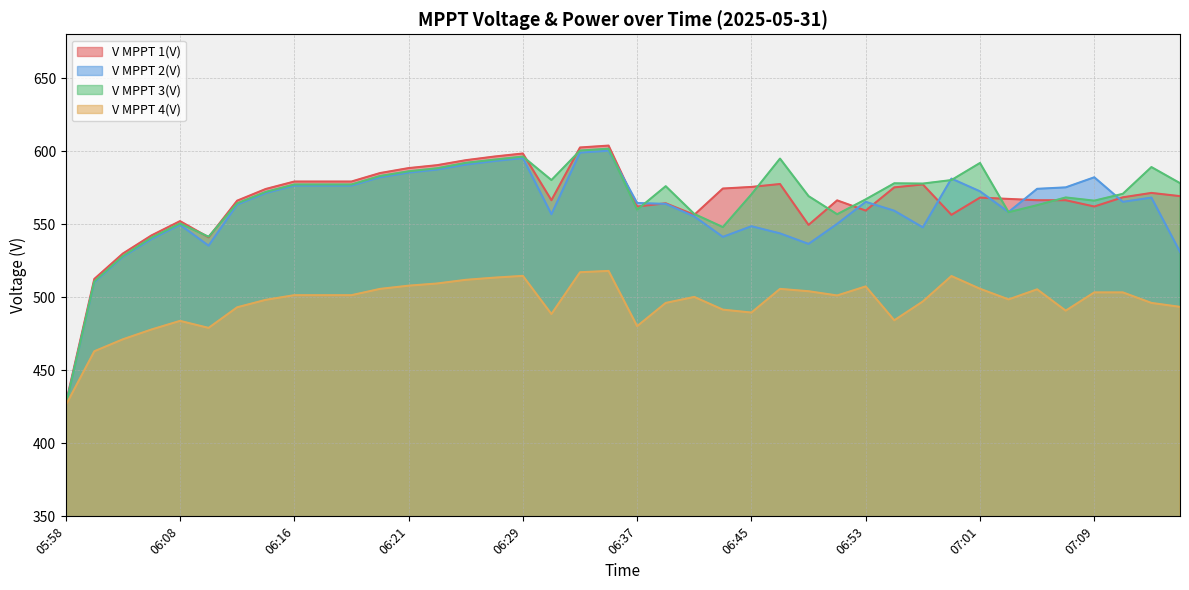

What is the label of the 10th point from the left?

06:17